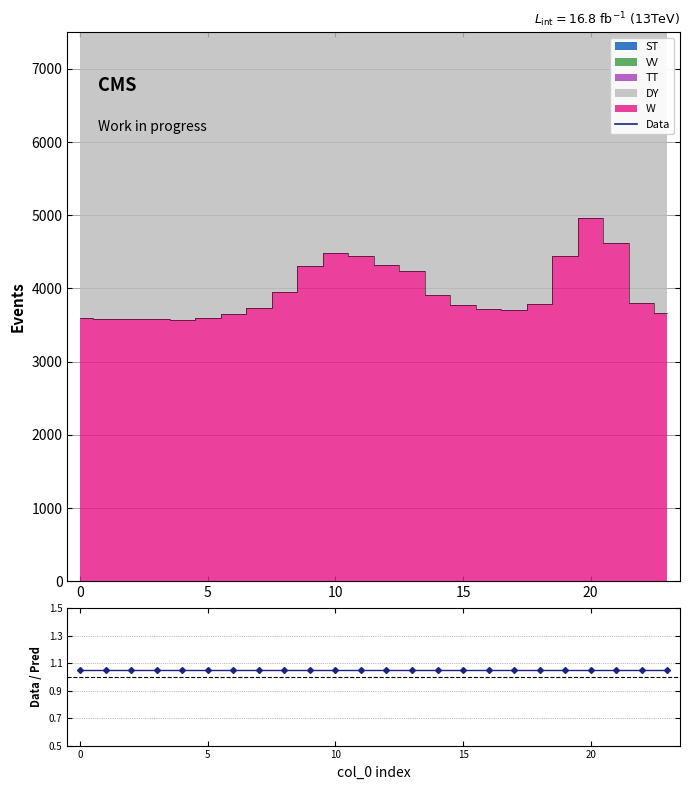

What is the approximate value of Data at 10?

15319.8